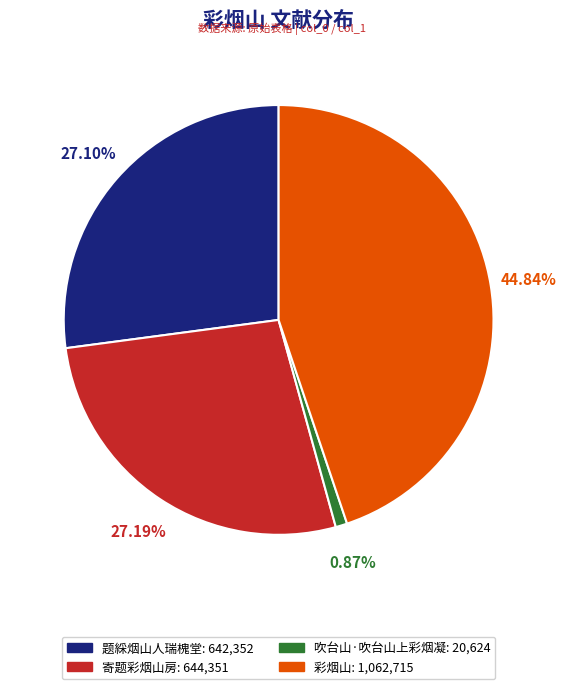

To the nearest percent, what percentage of the pie is 题綵烟山人瑞槐堂?

27%